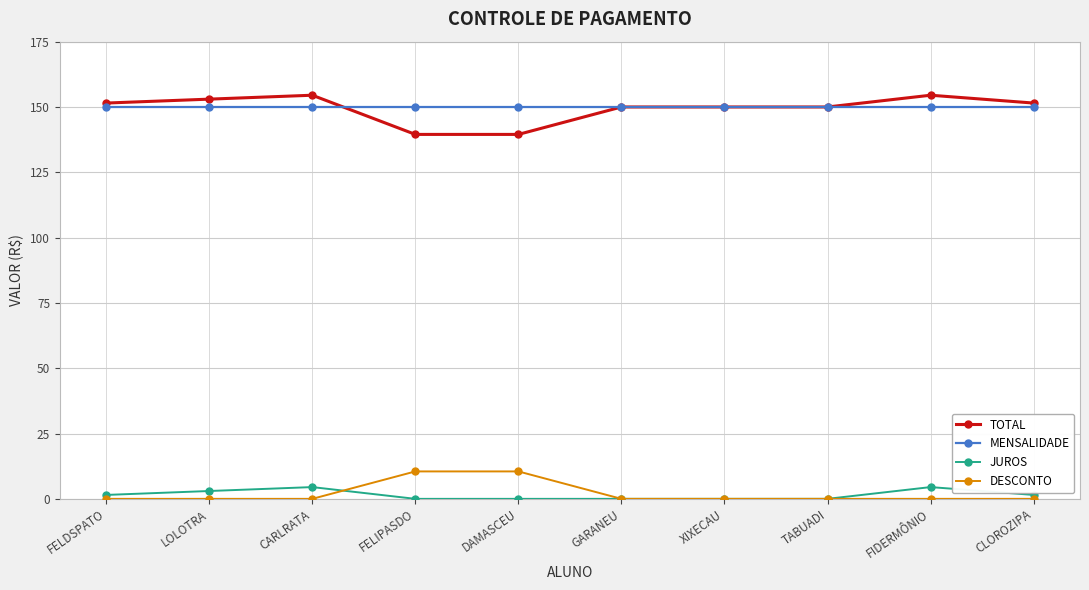

What is the difference between the highest and lowest values at CARLRATA?

154.5